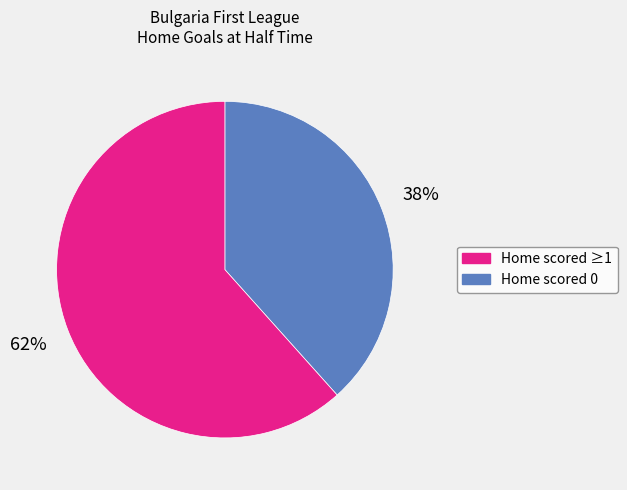

To the nearest percent, what is the average slice percentage?

50%